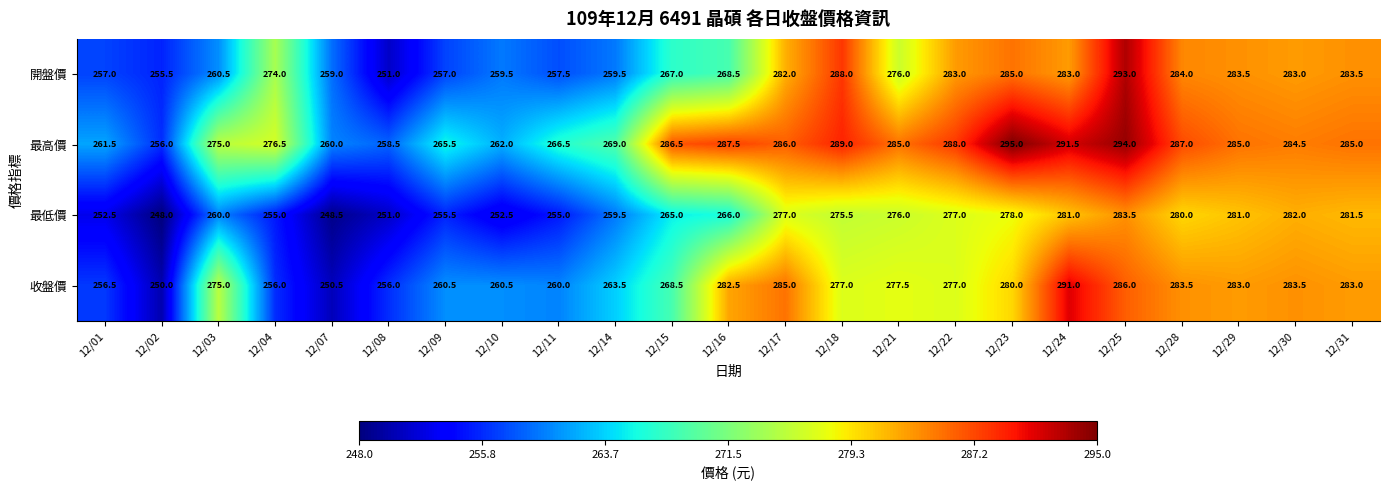

What is the difference between the maximum and minimum values in the 最高價 series?

39.0